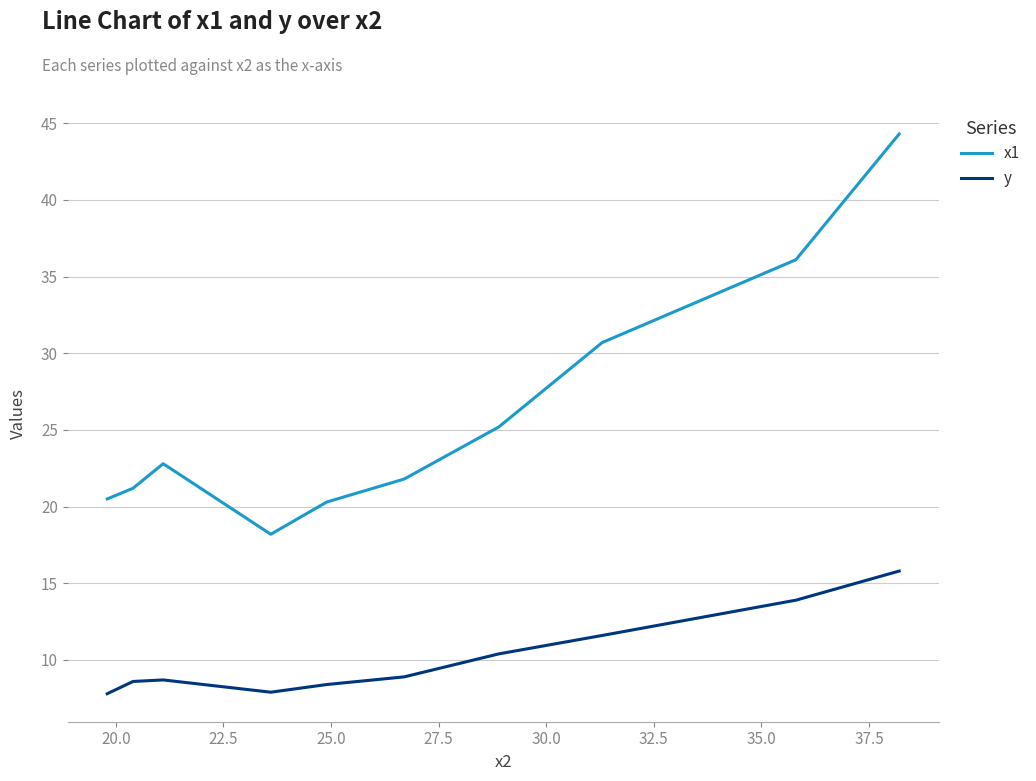

Which series has the widest spread of values?

x1